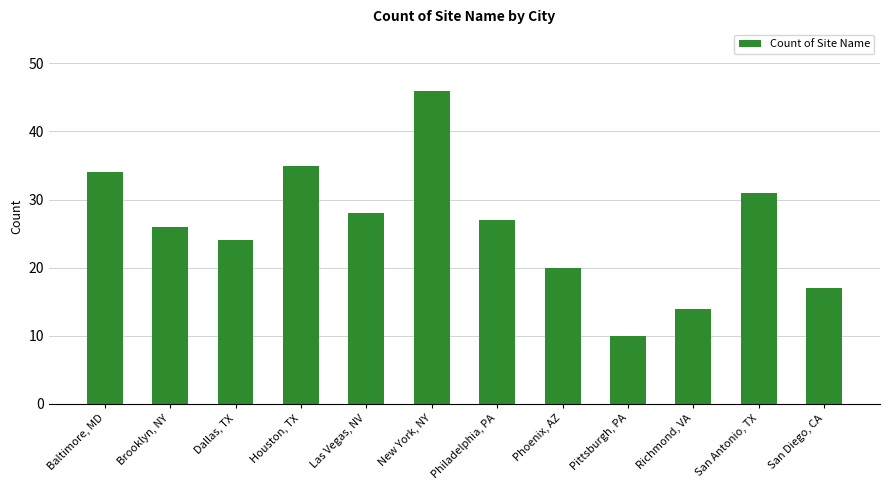

True or false: the data shows 3 at Richmond, VA.

False